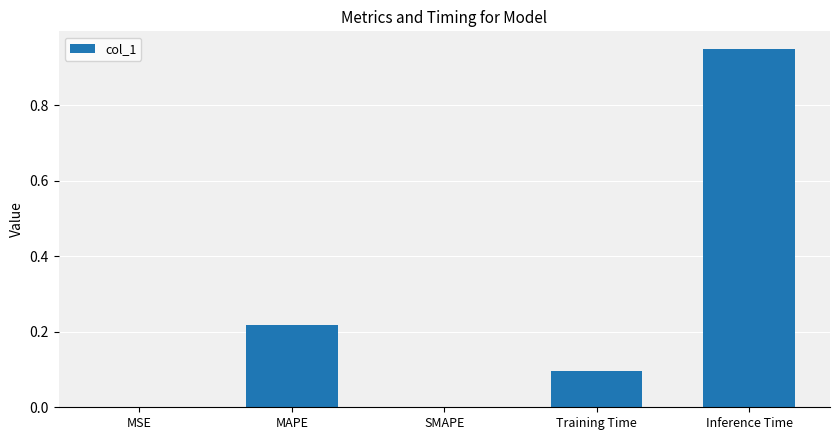

The value at SMAPE is 0.0. True or false?

True